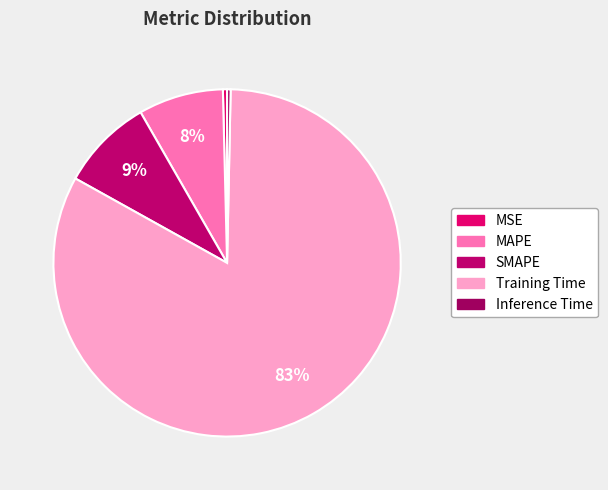

Which category has the biggest portion of the pie?

Training Time